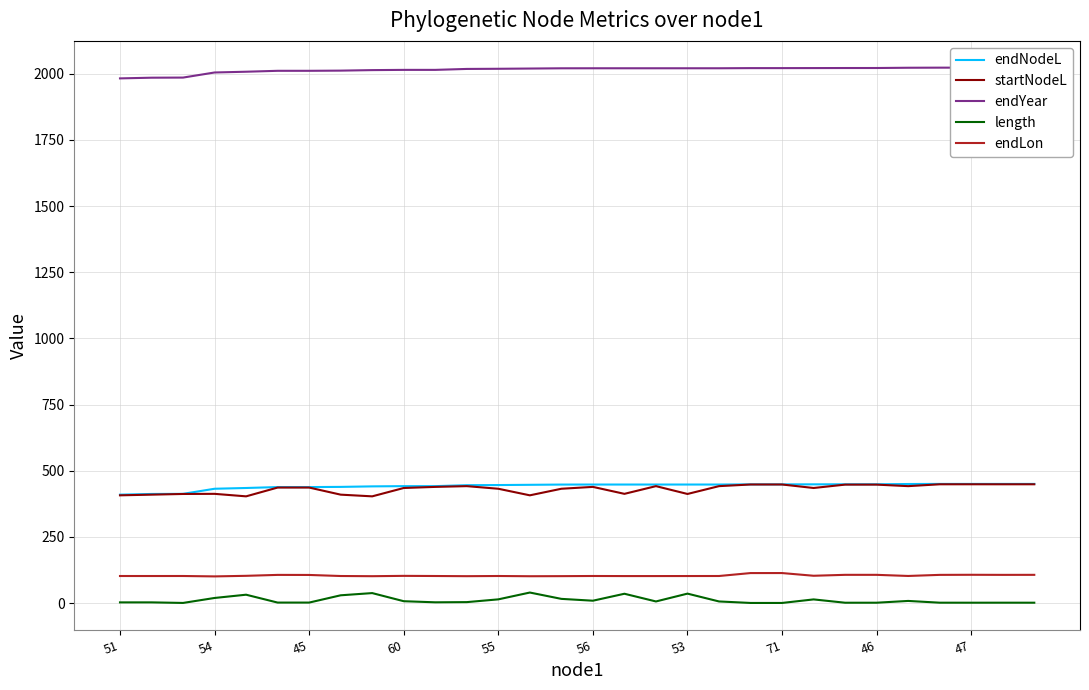

What is the highest value of the endNodeL series?

450.1